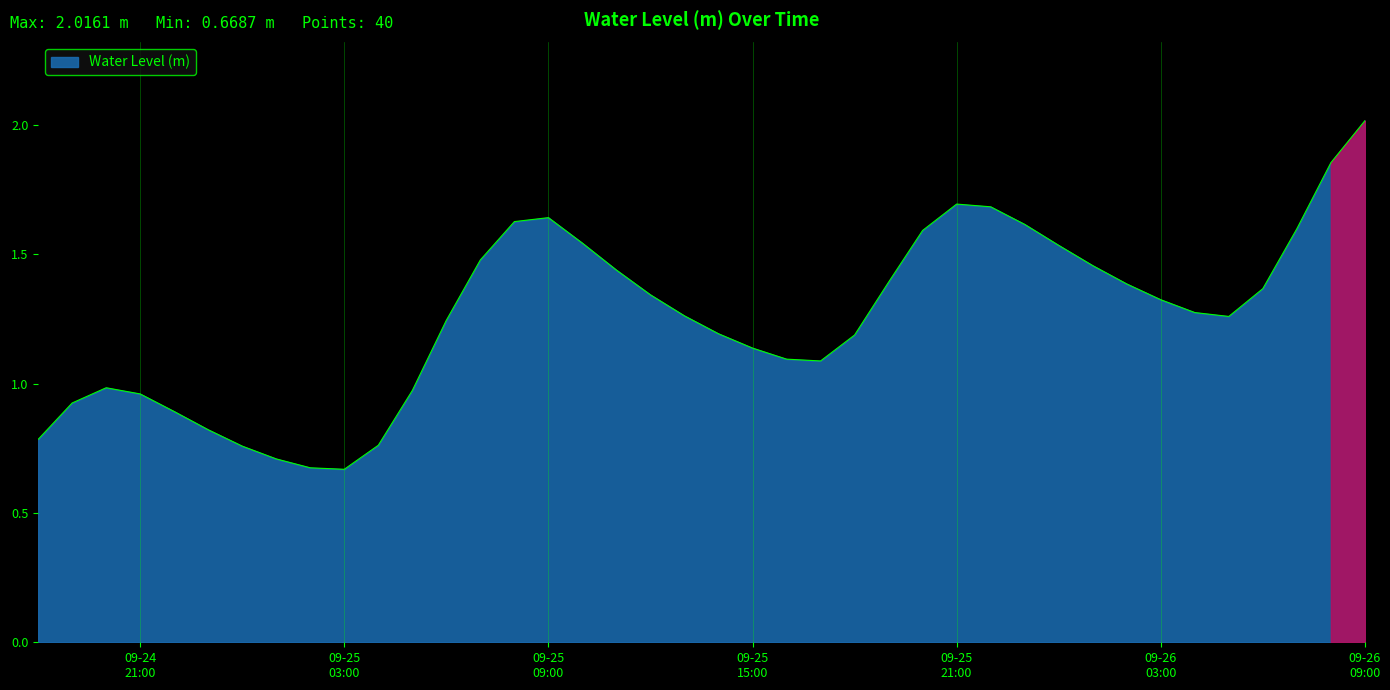

How many interior local peaks (higher than both neighbors) does the data have?

3